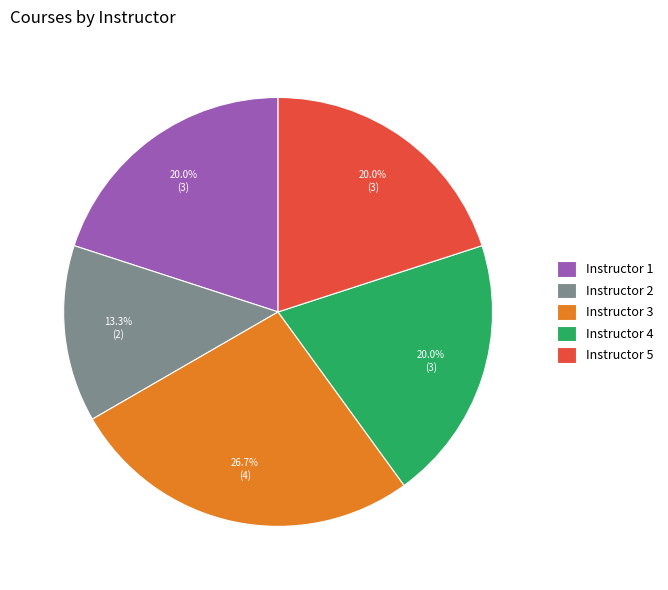

To the nearest percent, what portion does Instructor 2 represent?

13%